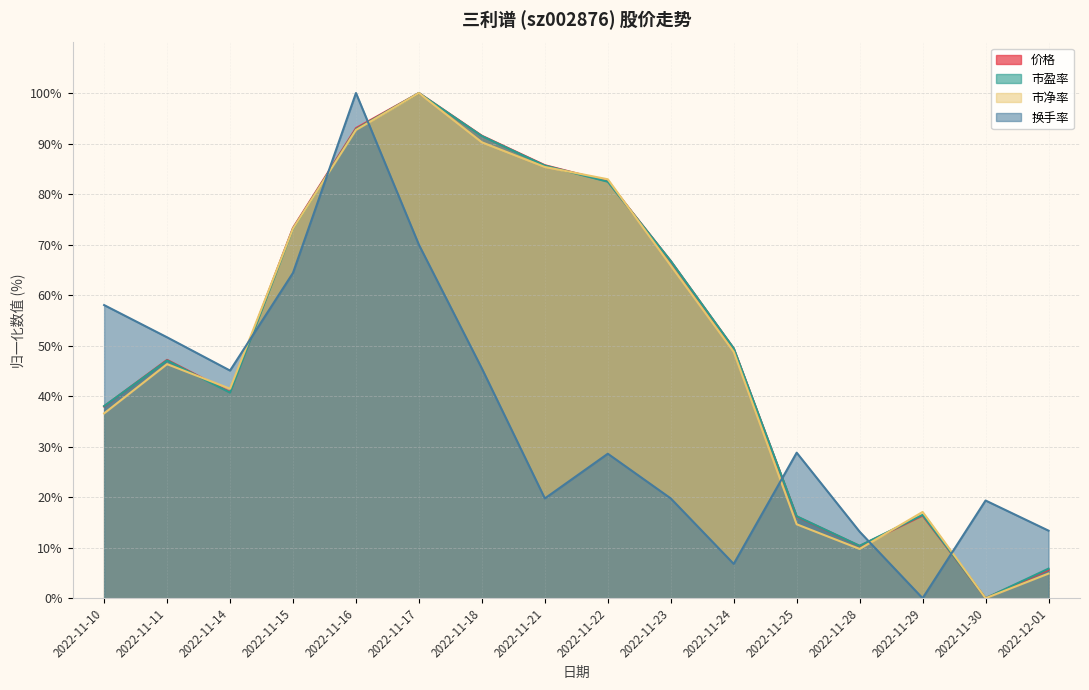

How many data points in 价格 are above 49?

8